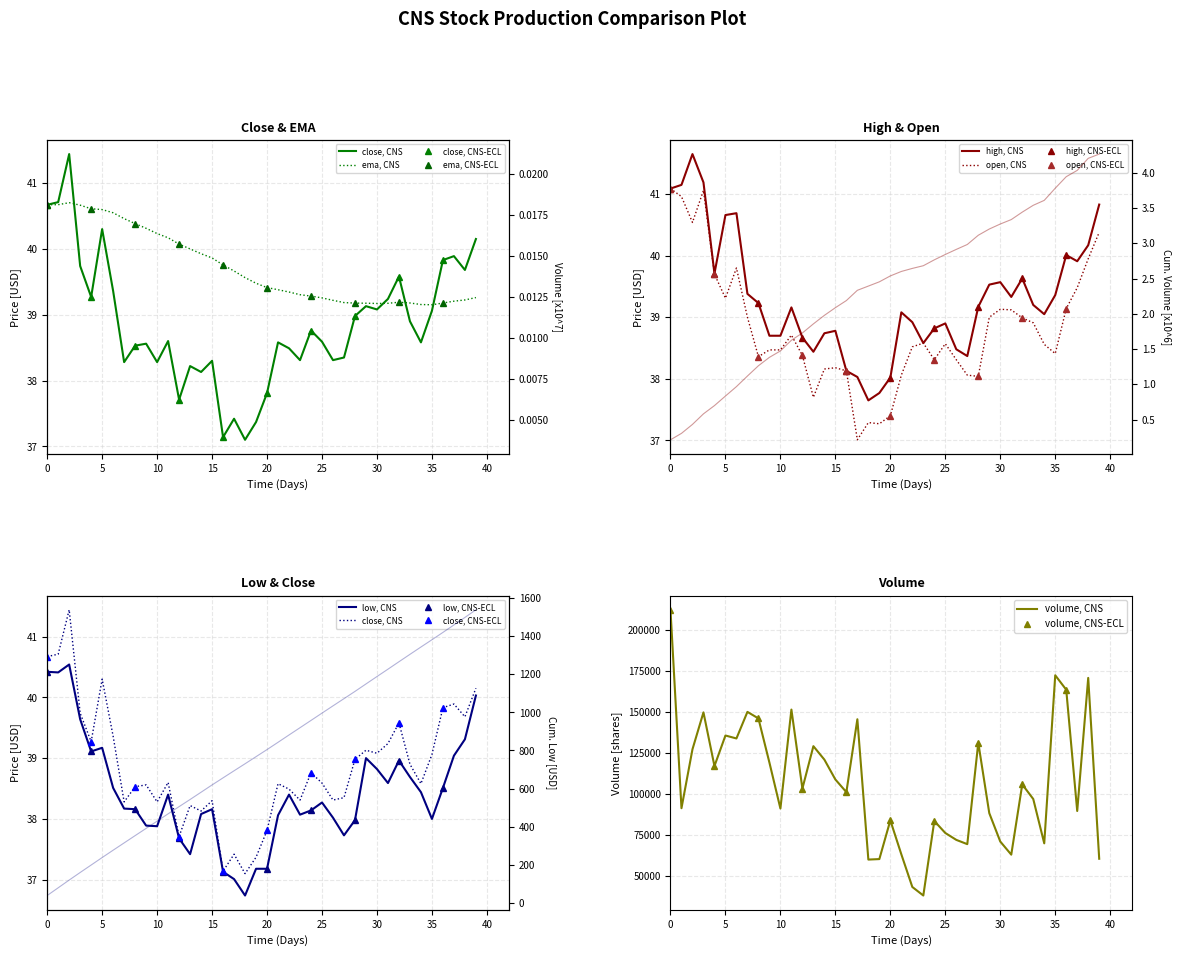

What is the difference between the second highest and second lowest values in the ema series?

1.5